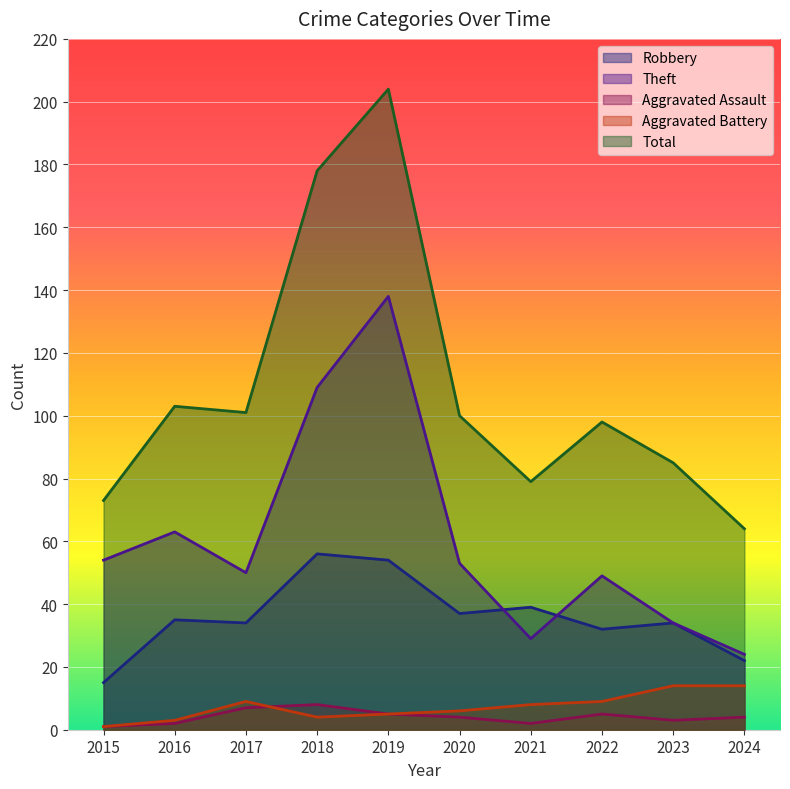

True or false: Robbery has more than 0 interior local peaks.

True